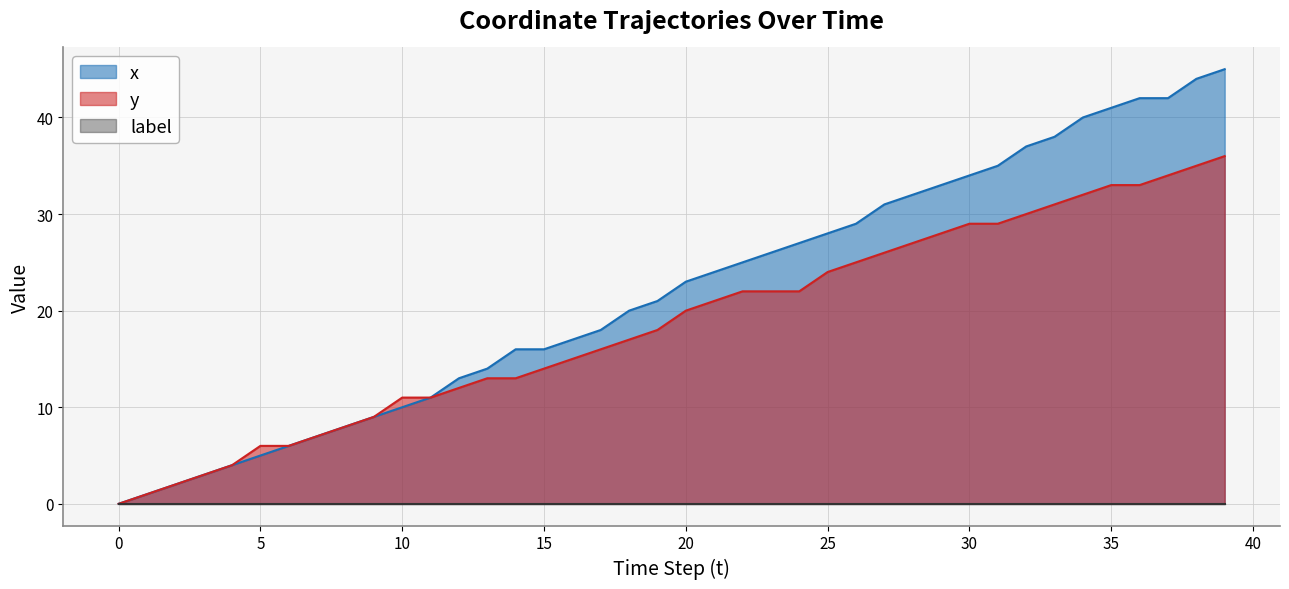

Which series has the widest spread of values?

x